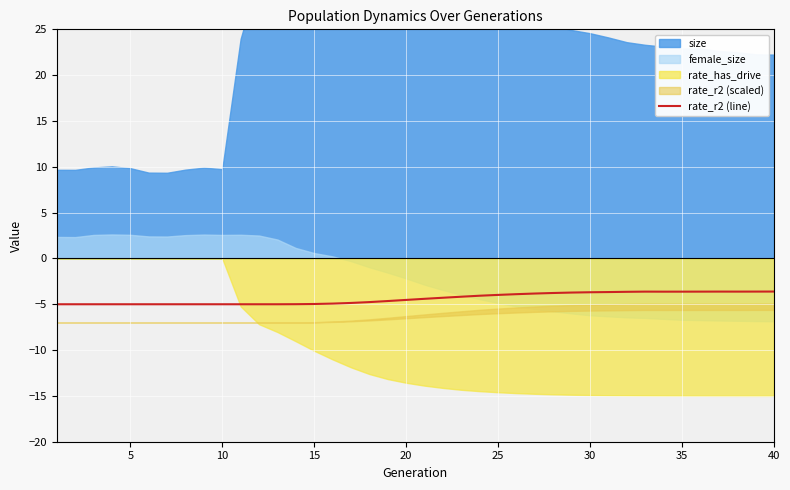

What is the maximum value for rate_r2 (line)?

-3.6